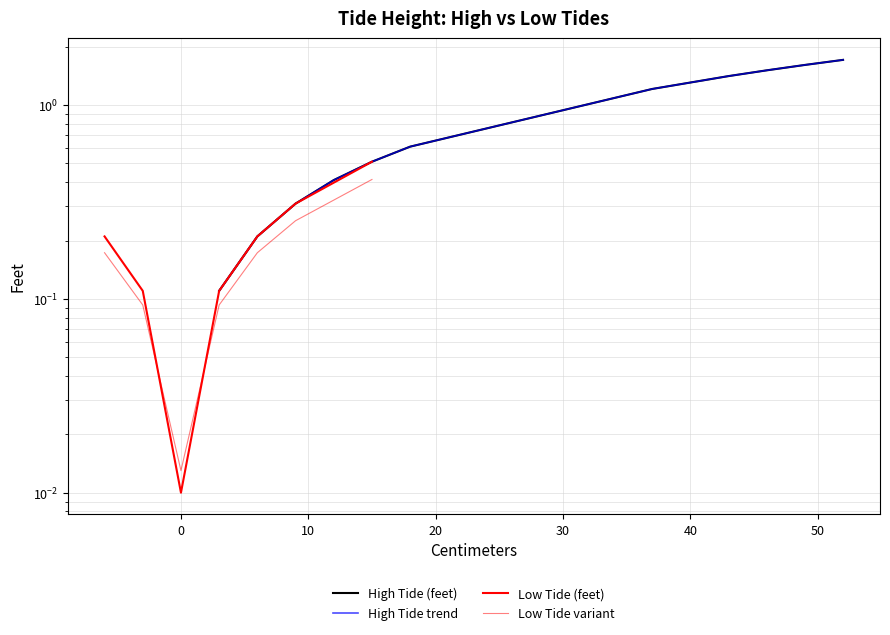

True or false: High Tide (feet) and High Tide trend cross at least once.

False